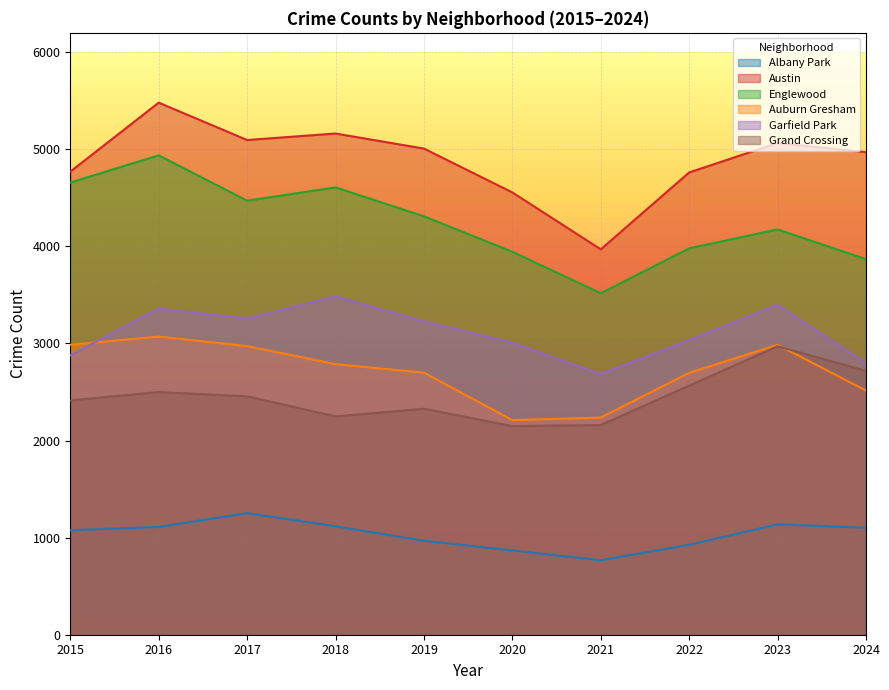

Count the number of categories in the chart.

10